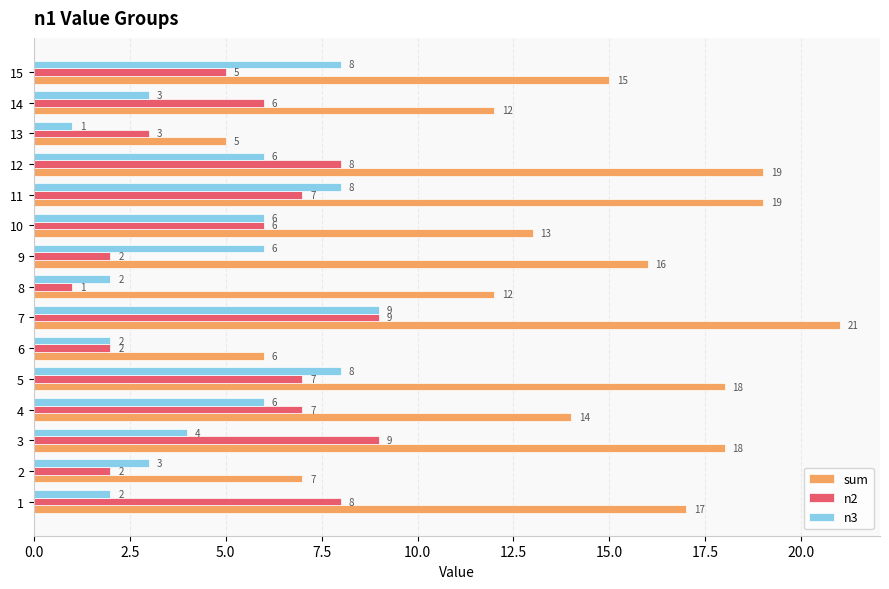

Which series has the largest total across all categories?

sum